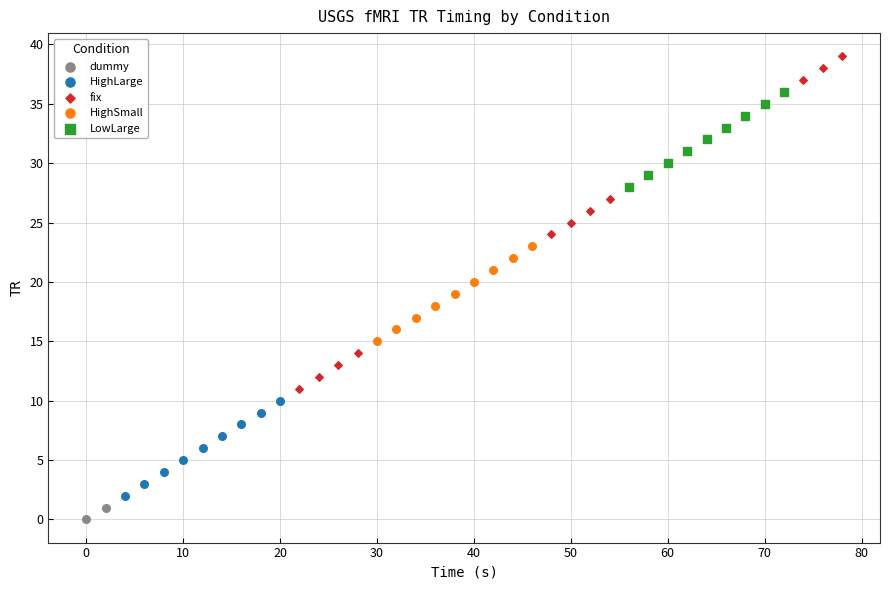

What are all the series names shown in the legend?

dummy, HighLarge, fix, HighSmall, LowLarge